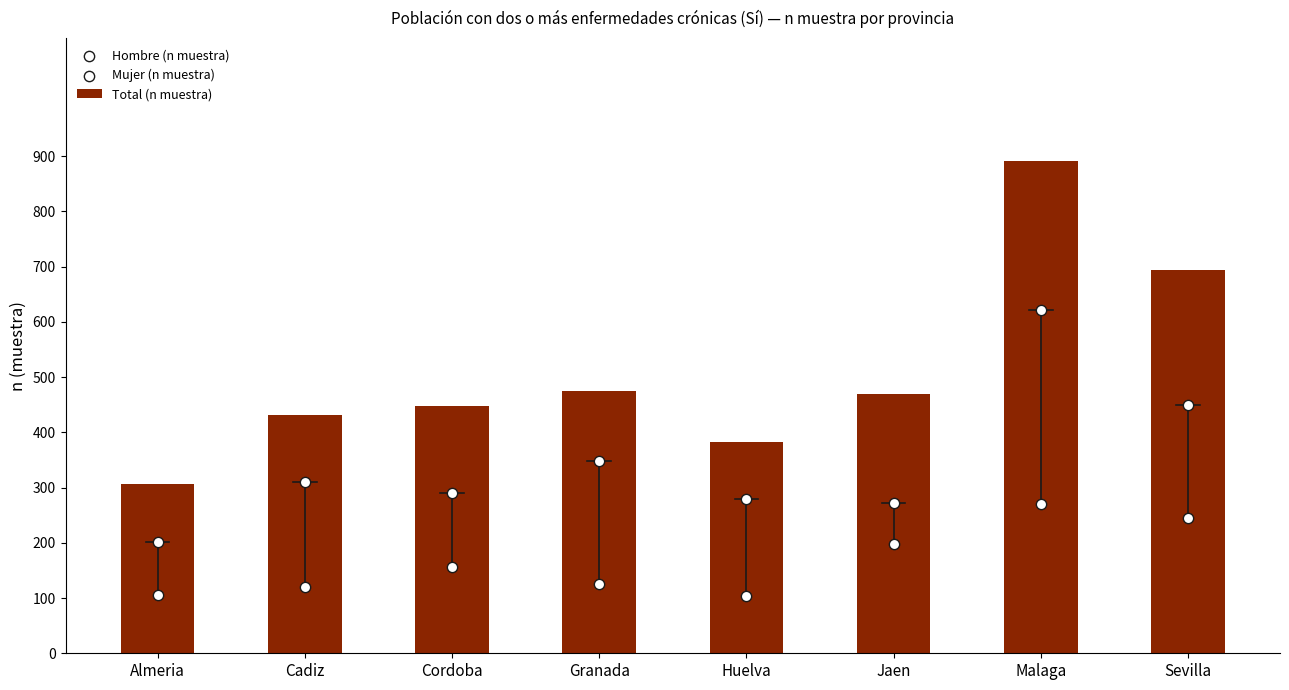

At which category is the sum across all series the highest?

Malaga